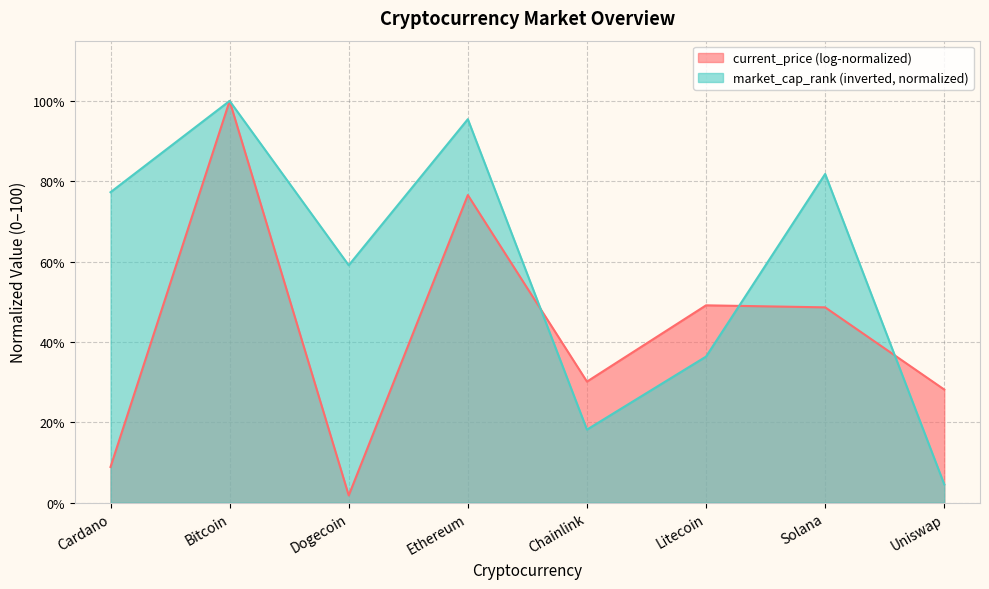

Reading right to left, what are all the values shown in this chart?

current_price (log-normalized): Uniswap=28.2	Solana=48.6	Litecoin=49.1	Chainlink=30.1	Ethereum=76.6	Dogecoin=1.8	Bitcoin=100.0	Cardano=8.9
market_cap_rank (inverted, normalized): Uniswap=4.5	Solana=81.8	Litecoin=36.4	Chainlink=18.2	Ethereum=95.5	Dogecoin=59.1	Bitcoin=100.0	Cardano=77.3